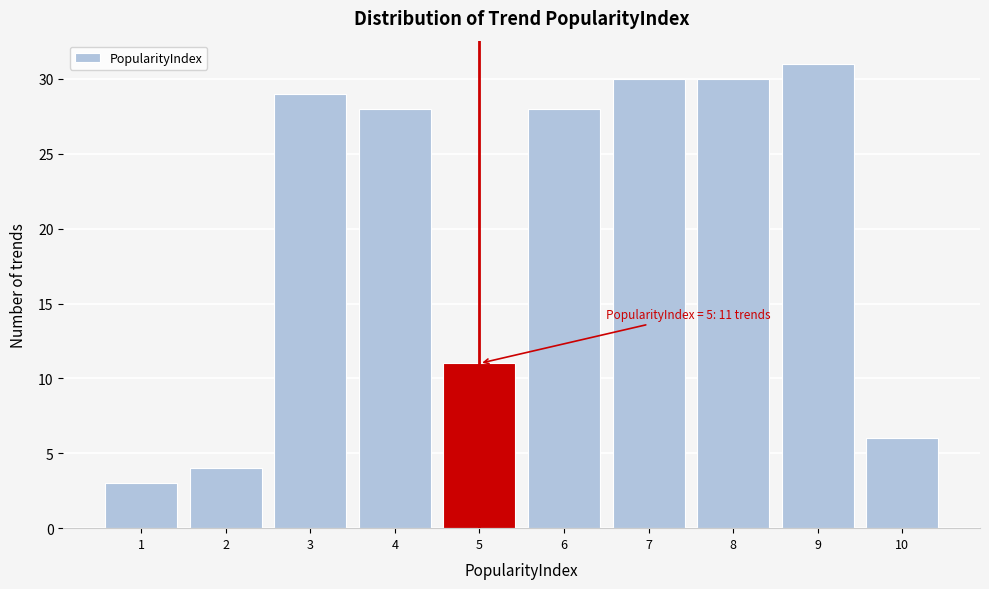

Reading right to left, what are all the values shown in this chart?

6	31	30	30	28	11	28	29	4	3